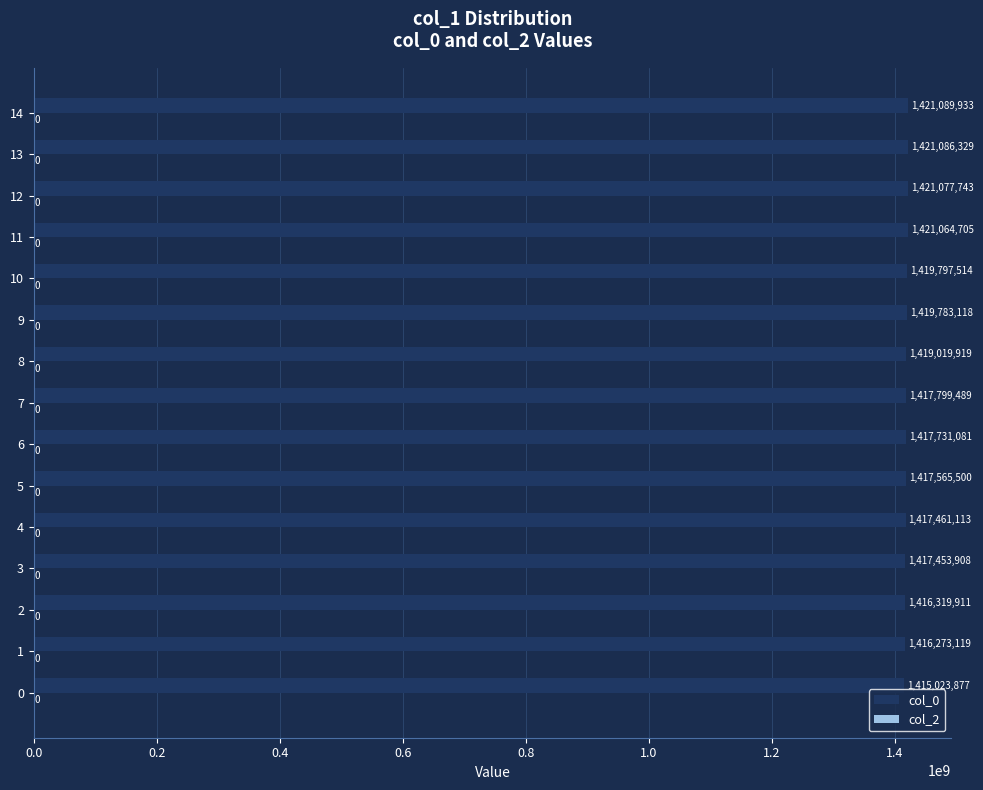

What is the maximum value shown in the chart?

1421089933